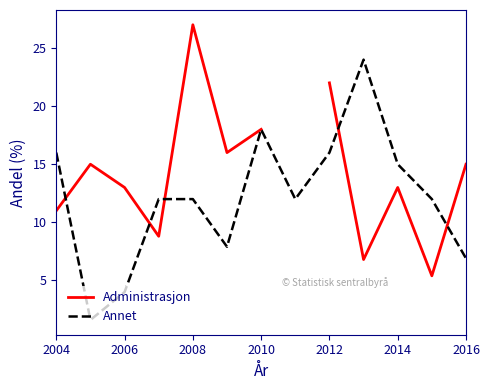

What is the difference between the maximum and minimum values in the Administrasjon series?

21.6